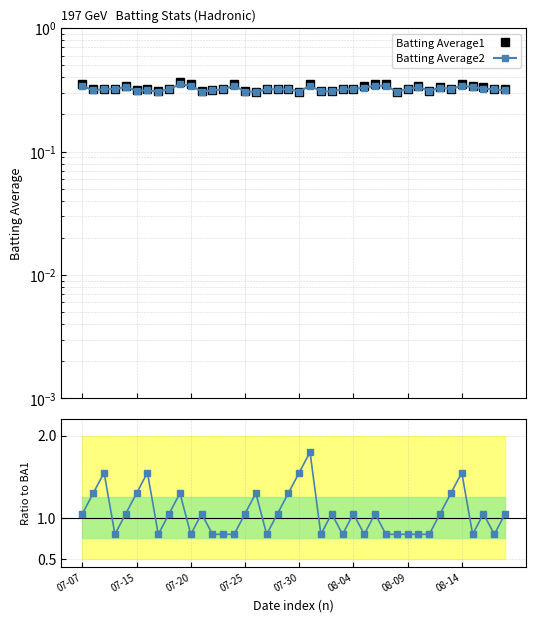

The value of Batting Average2 at 07-15 is 0.3. True or false?

True